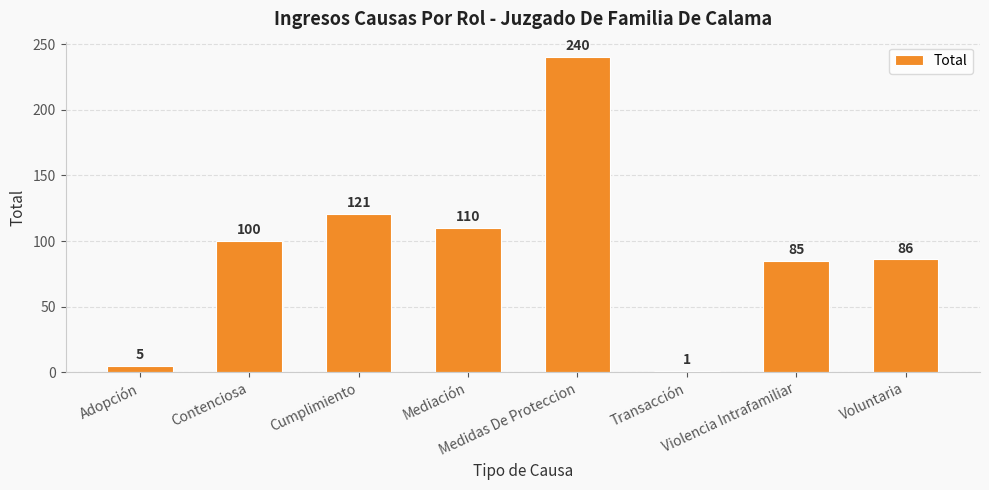

What is the difference between the values at Medidas De Proteccion and Transacción?

239